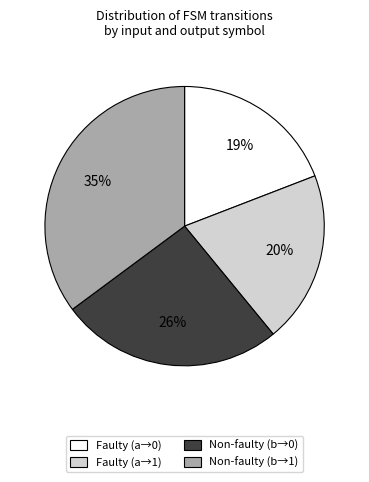

To the nearest percent, what is the average slice percentage?

25%